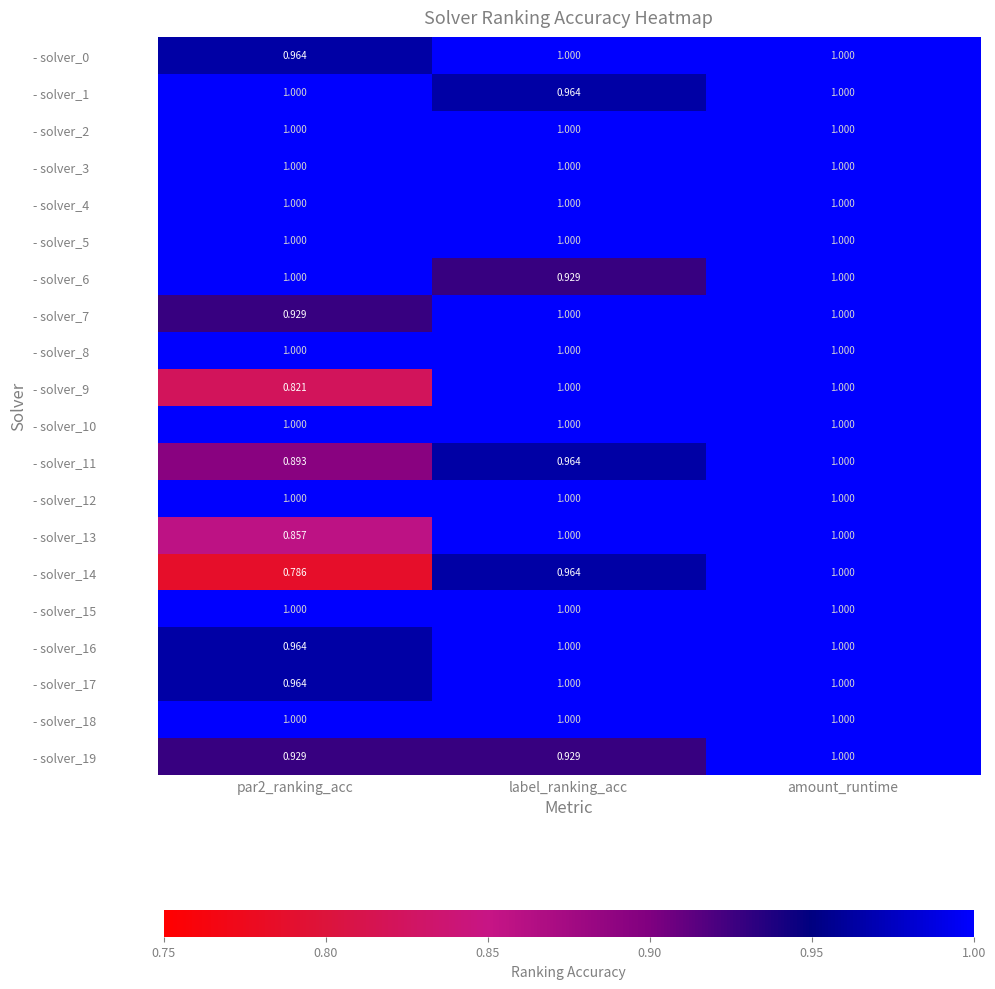

At which category is the sum across all series the highest?

amount_runtime